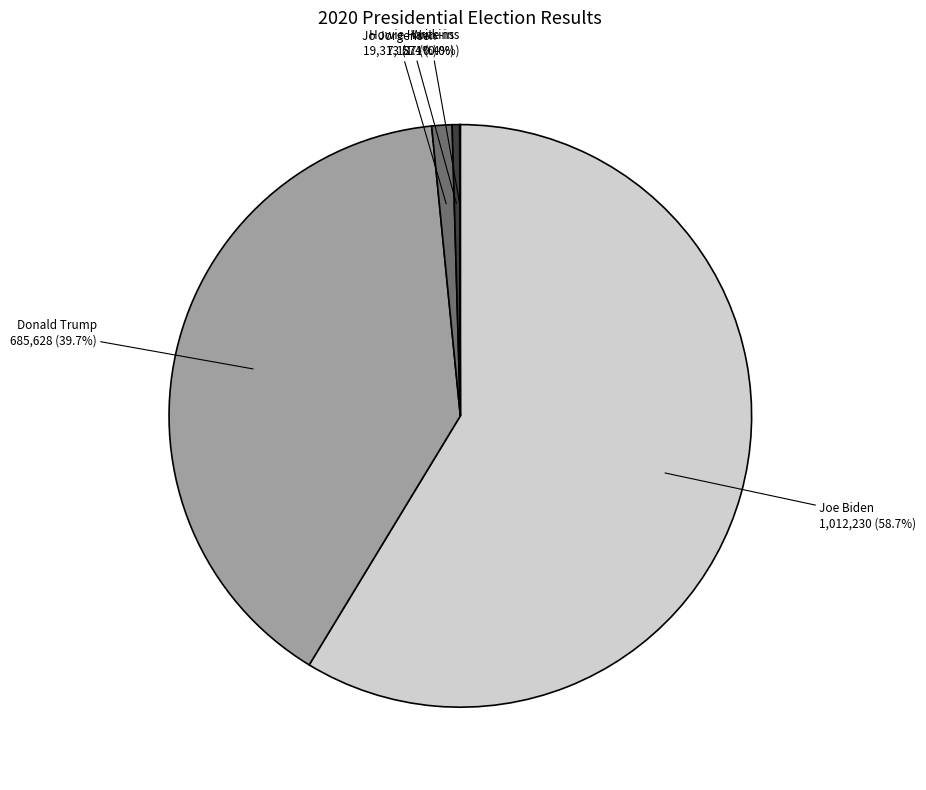

Is it true that Jo Jorgensen is 1% of the pie?

True